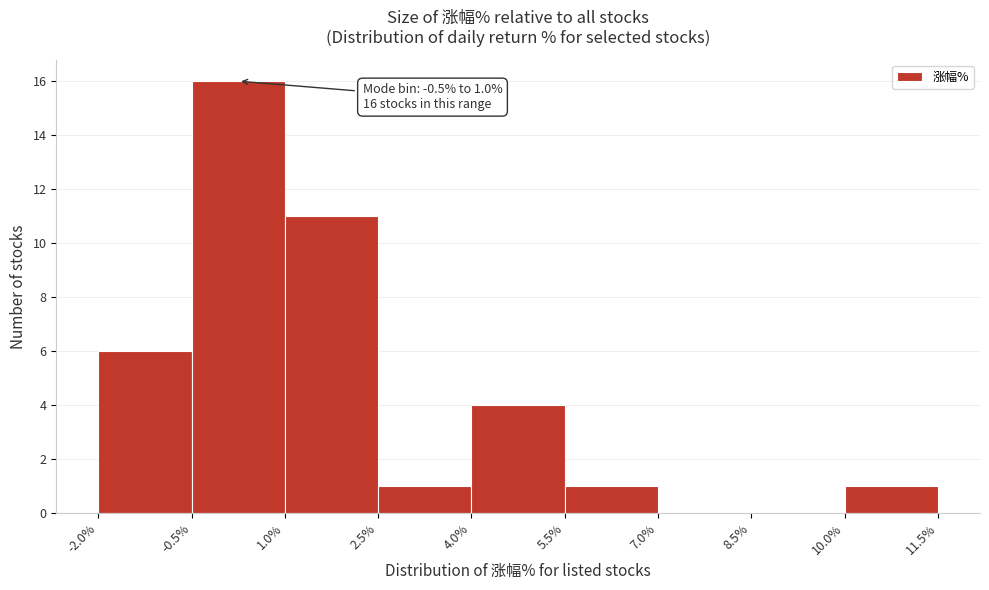

Over which range of the x-axis is the bar tallest?

-0.5% to 1.0%